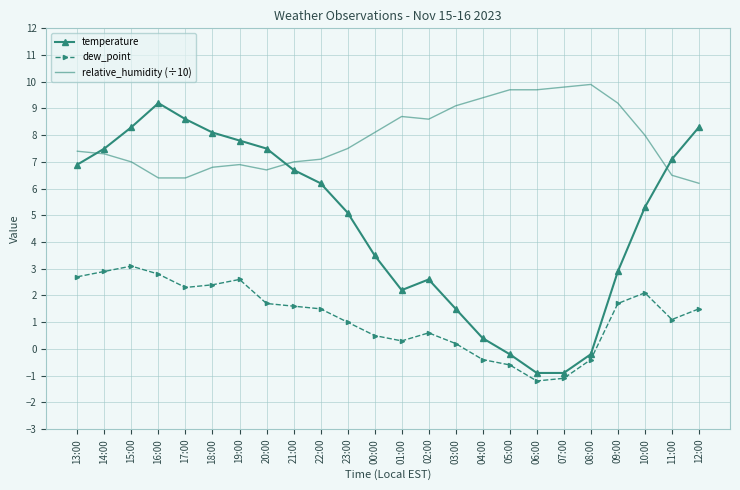

What is the difference between the temperature values at 15:00 and 11:00?

1.2